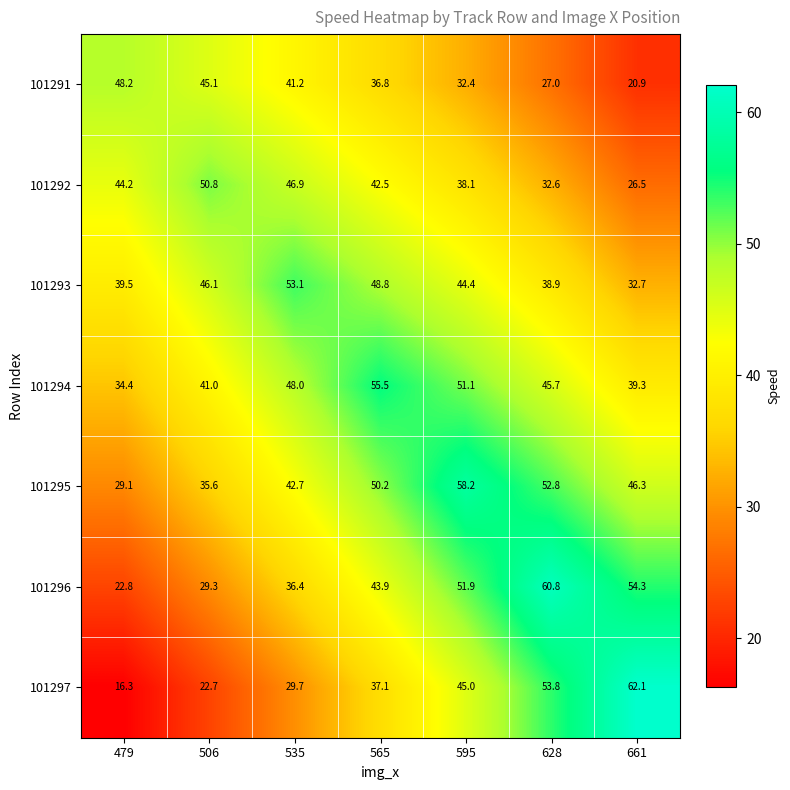

True or false: 101292 has a value of 44.2 at 479.

True